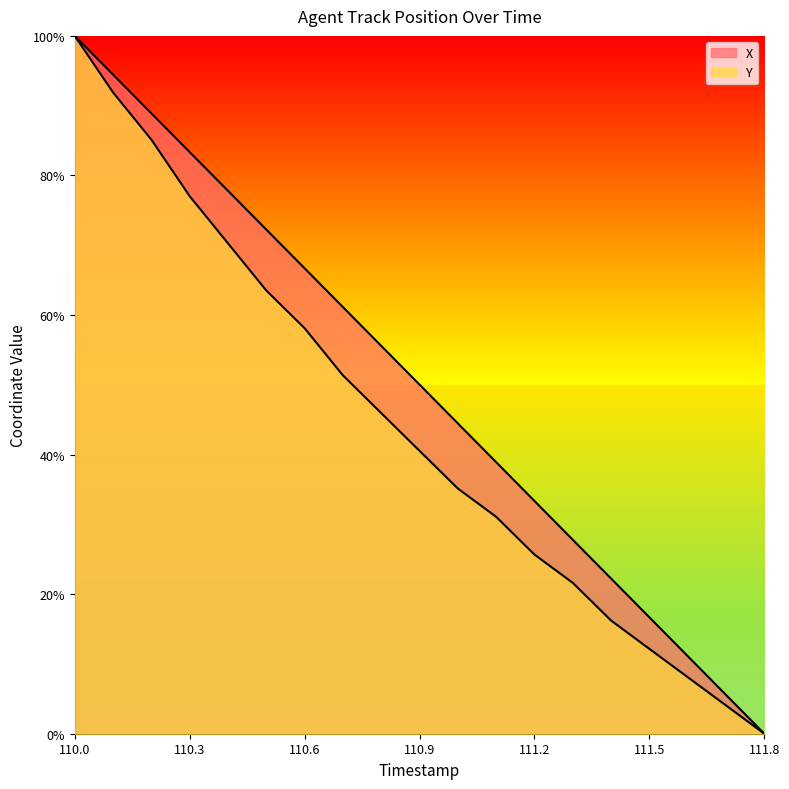

What is the maximum value for Y?

1.0